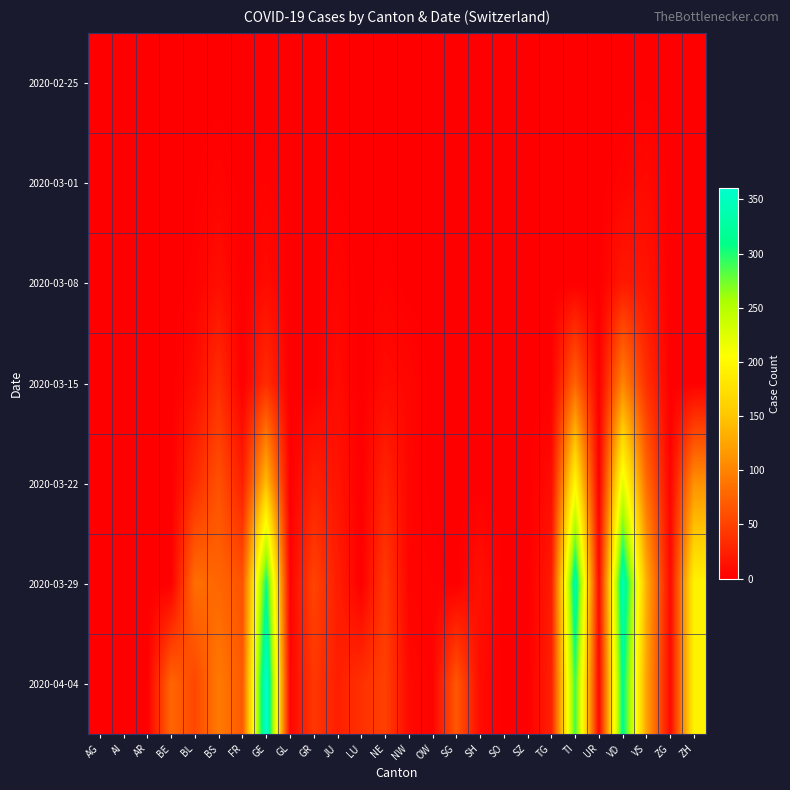

What is the total value across all series at FR?

155